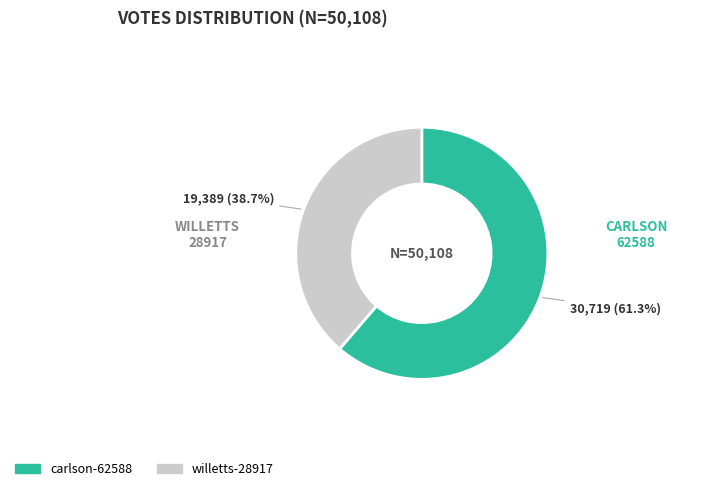

Rank the categories by value from highest to lowest.

carlson-62588, willetts-28917